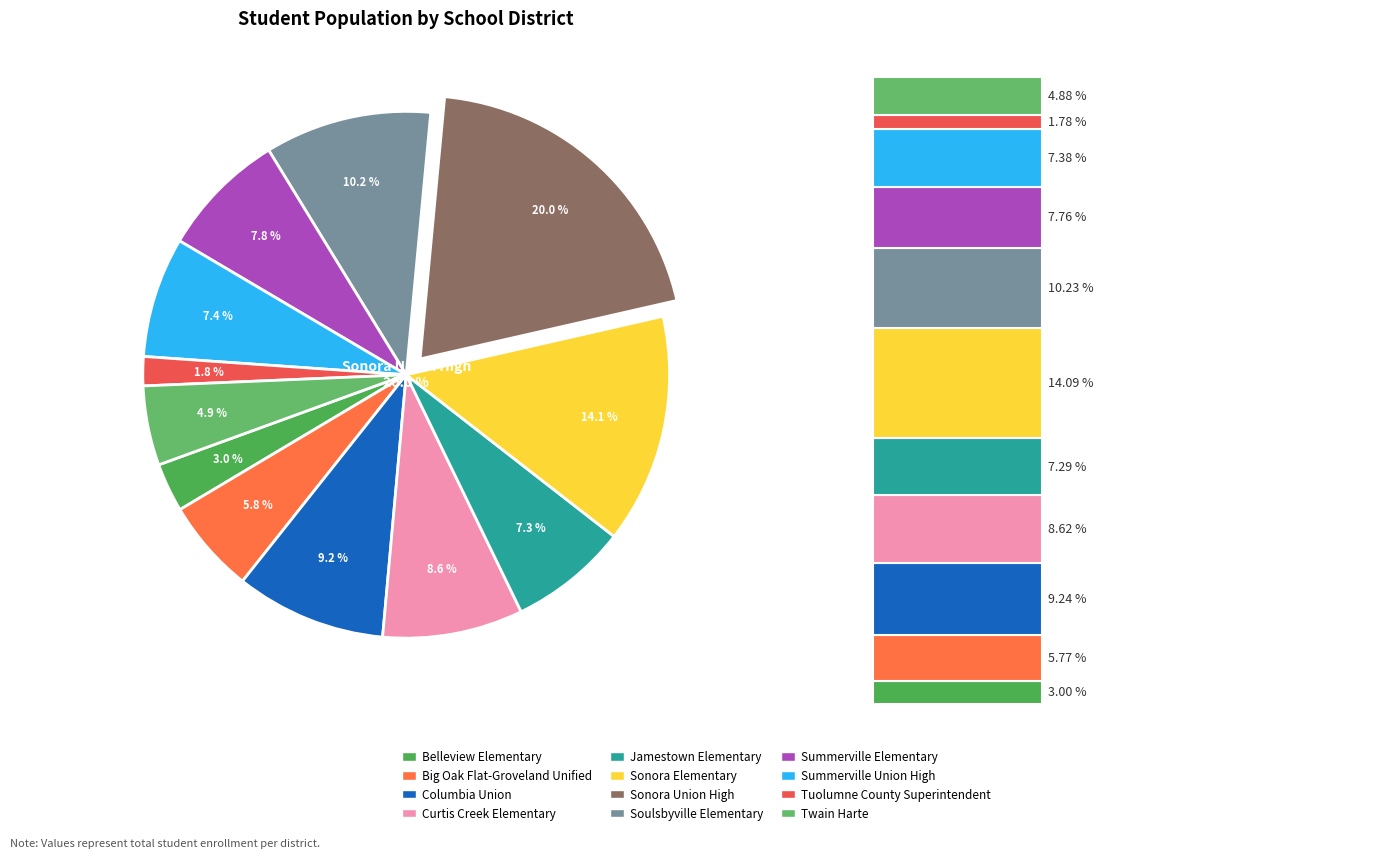

What is the largest slice in the pie chart?

Sonora Union High